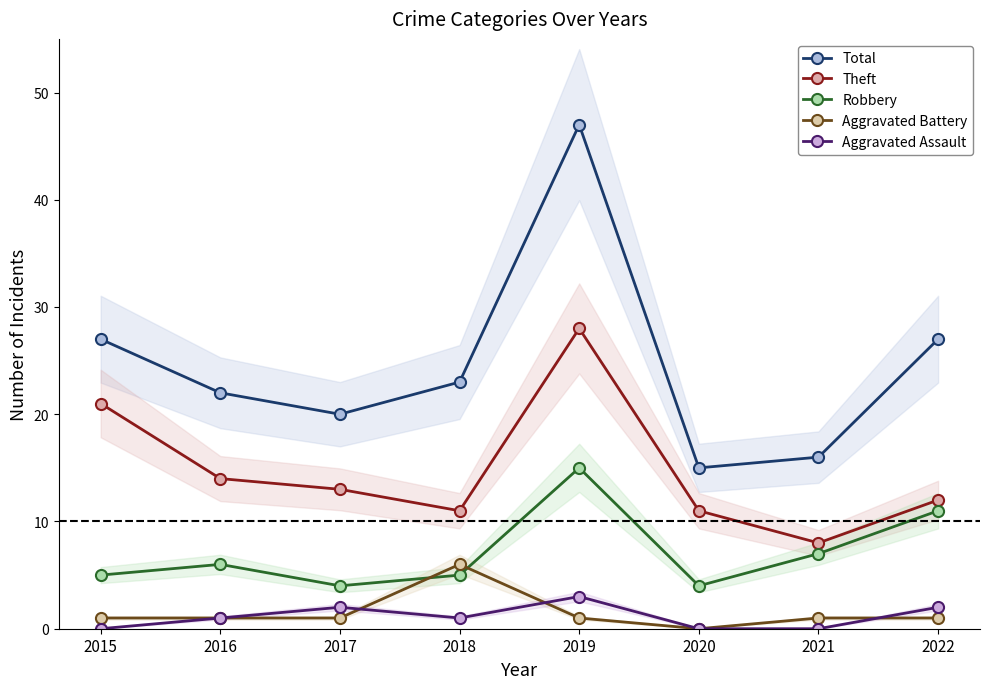

Which has a higher value, 2015 or 2018?

2015